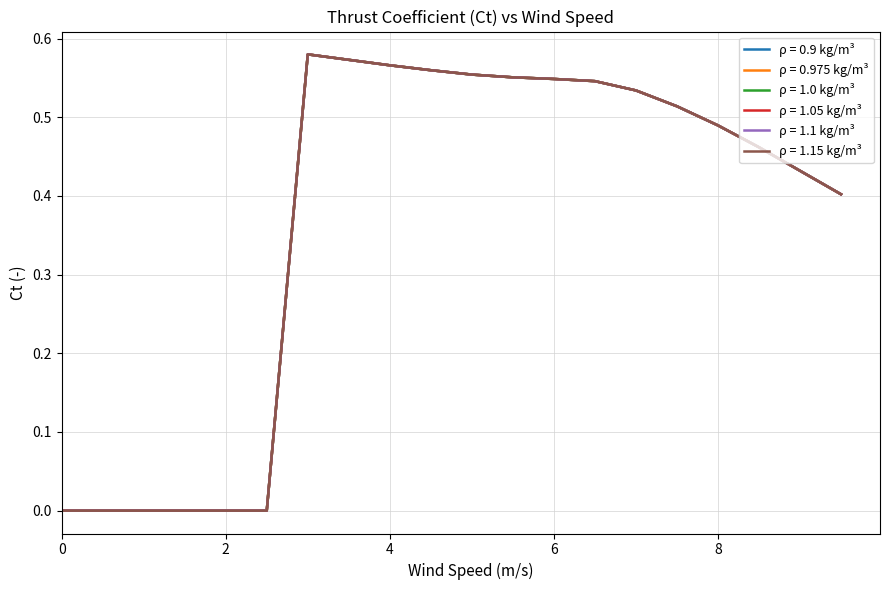

Does the chart display data point markers on the line(s)?

No